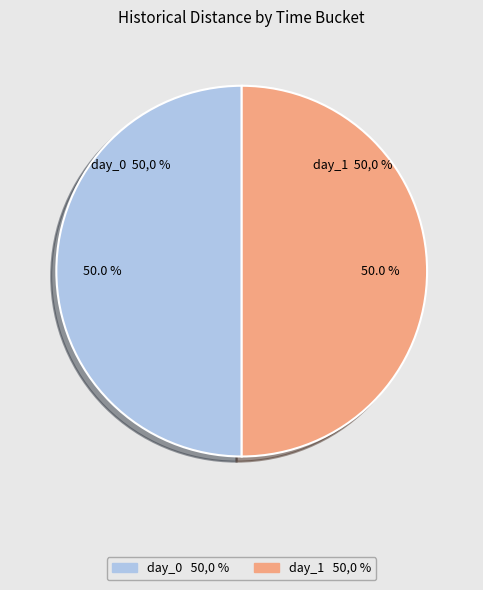

What is the largest slice in the pie chart?

day_1